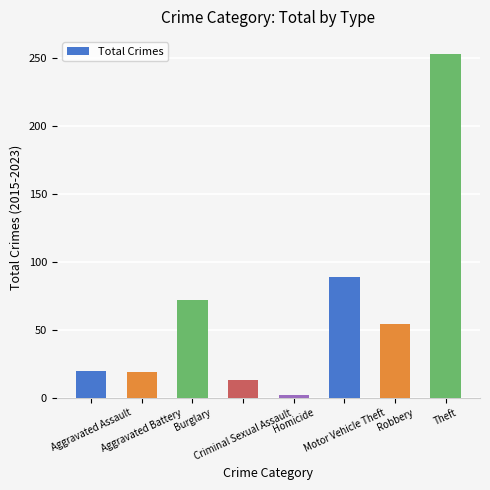

What is the difference between the maximum and minimum values?

251